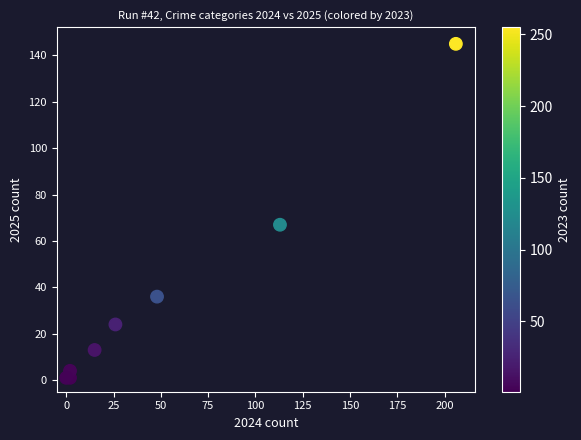

What Y value in the scatter plot is closest to 73?

67